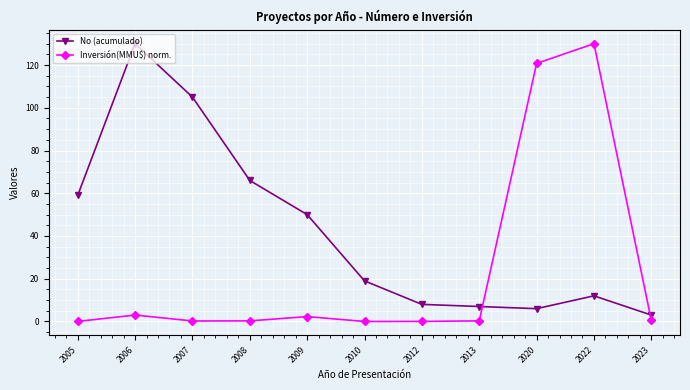

What is the maximum value for No (acumulado)?

130.0